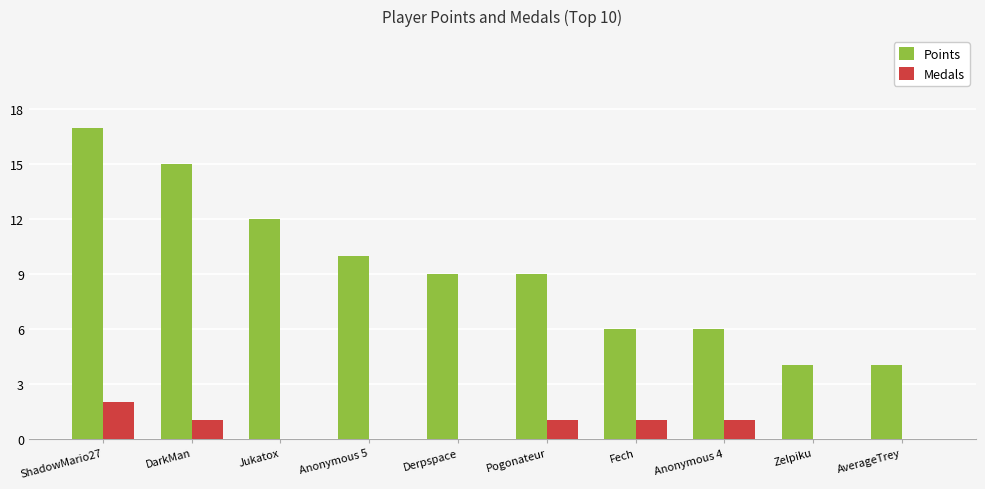

What is the greatest value displayed?

17